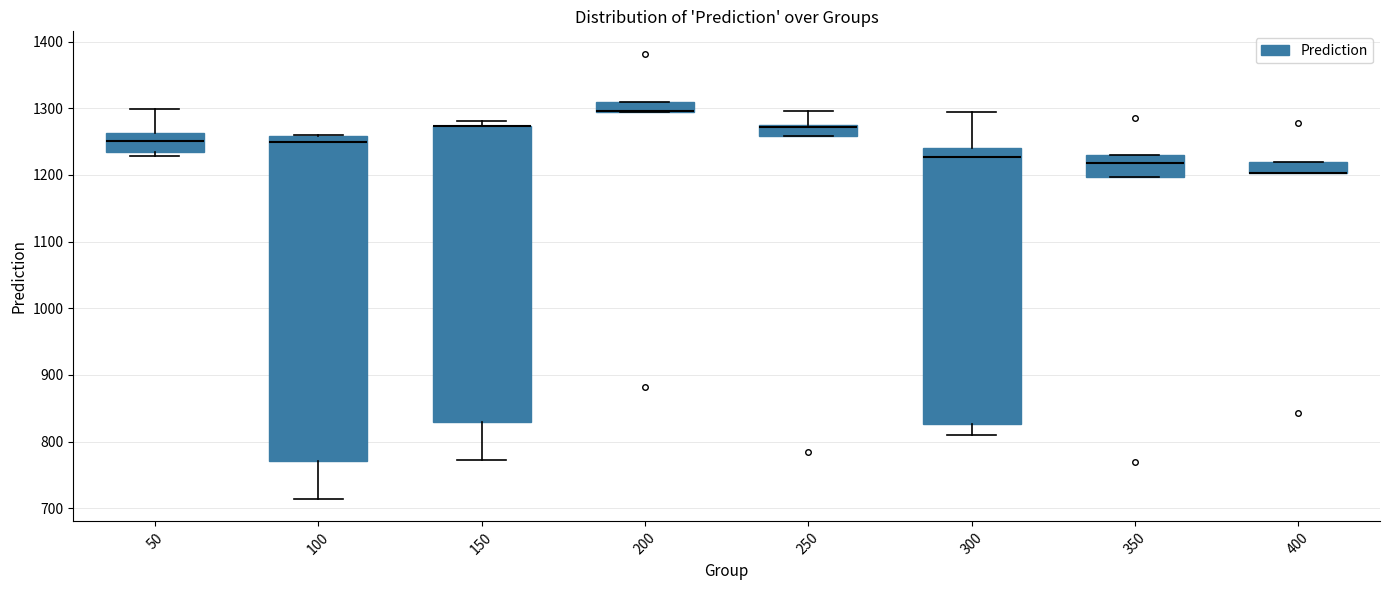

Which box is the tallest, from its lower edge to its upper edge?

100